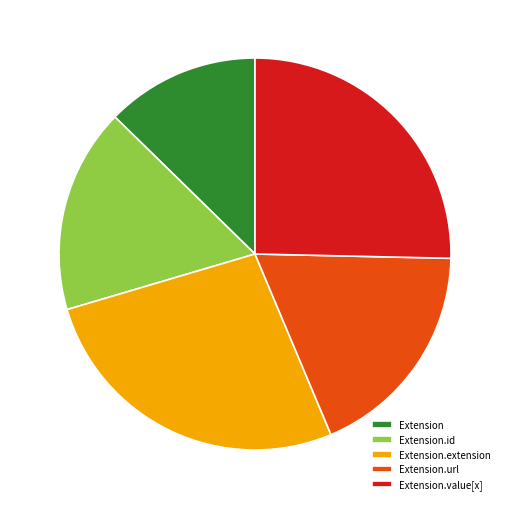

Which category has the biggest portion of the pie?

Extension.extension